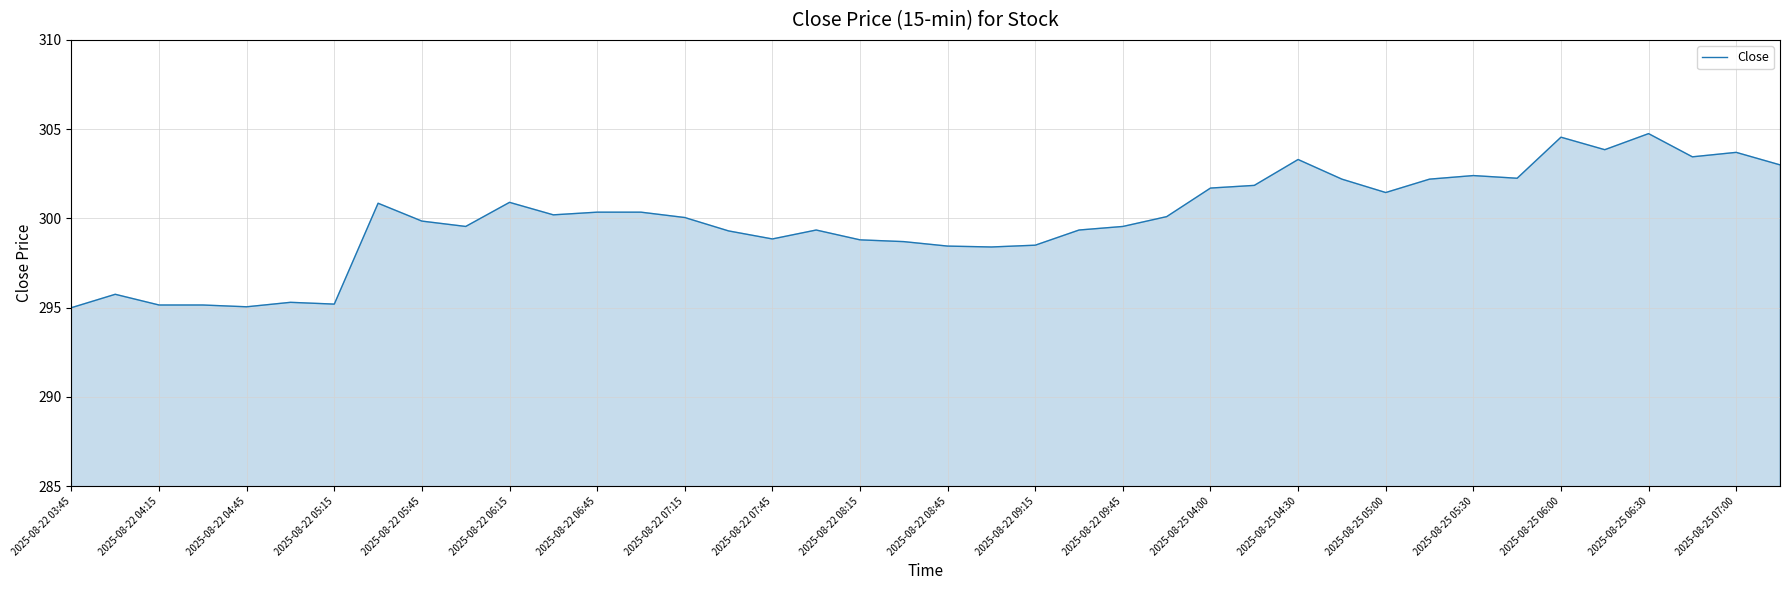

What is the maximum value shown in the chart?

304.8